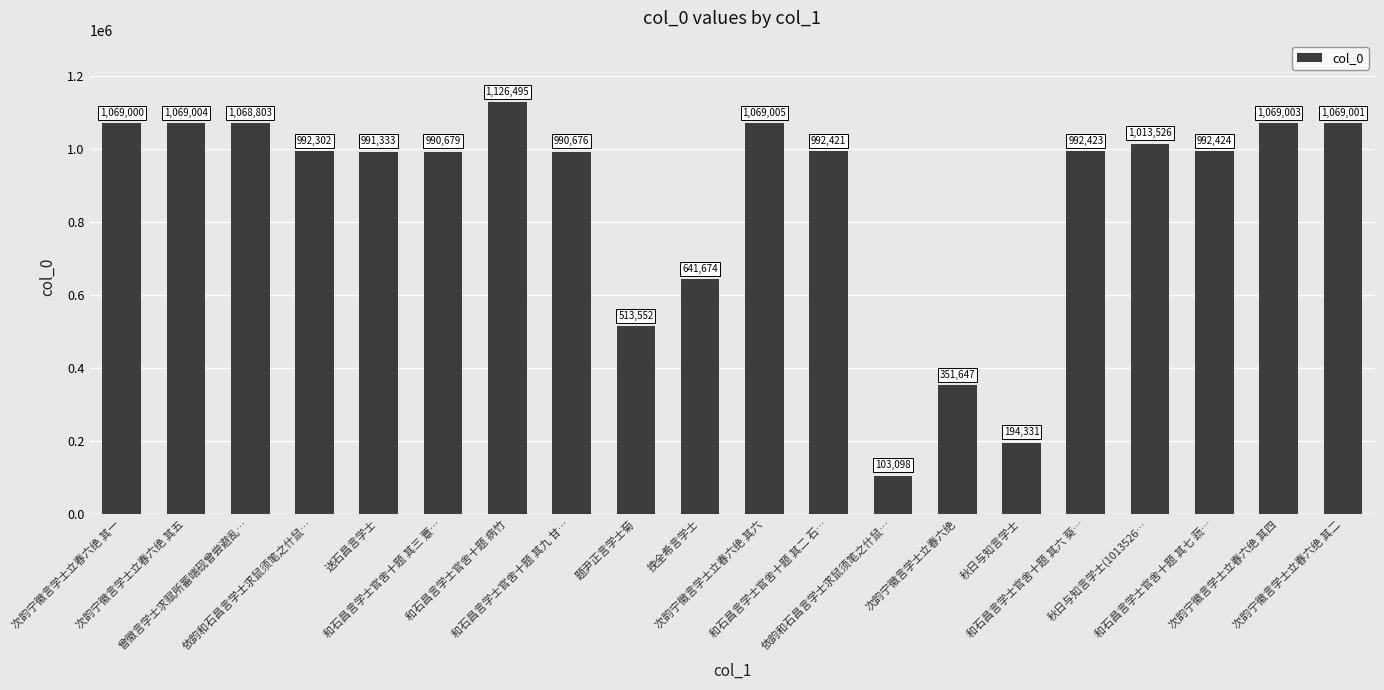

What is the difference between the maximum and second lowest values?

932164